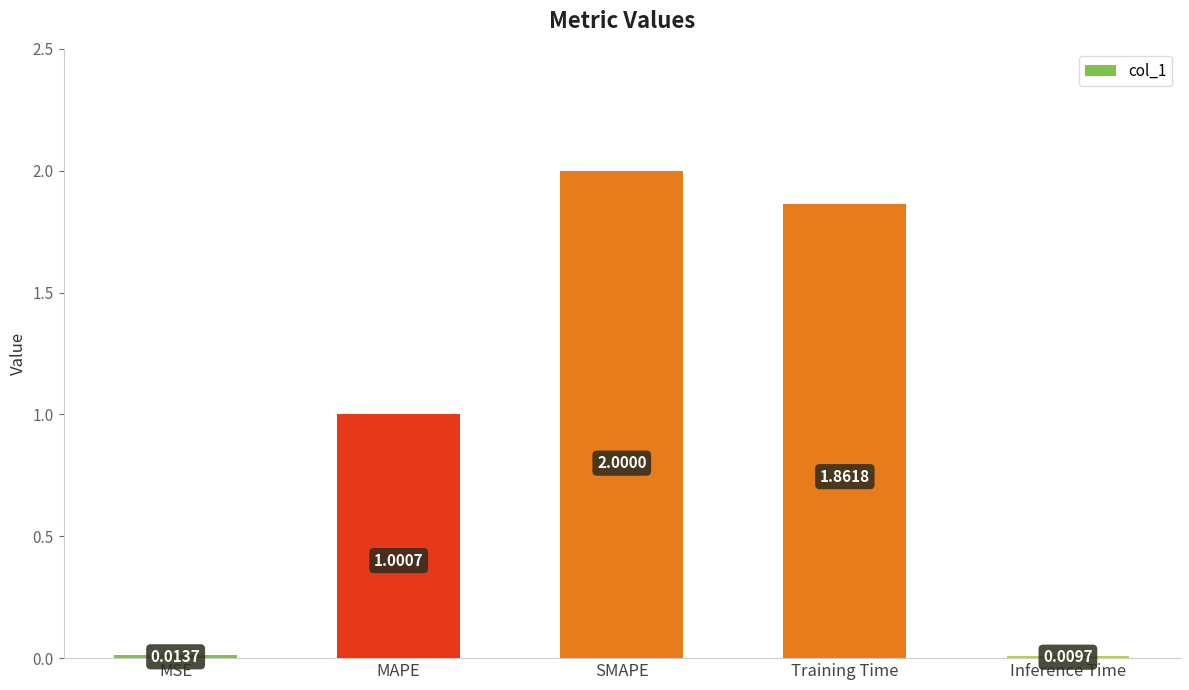

What is the average value?

1.0